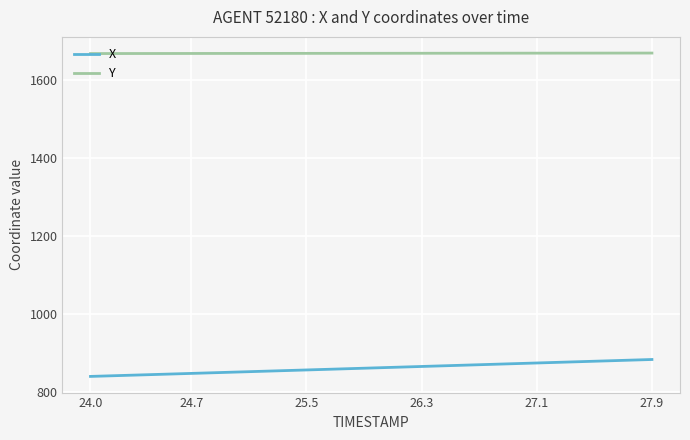

What is the maximum value for X?

883.2